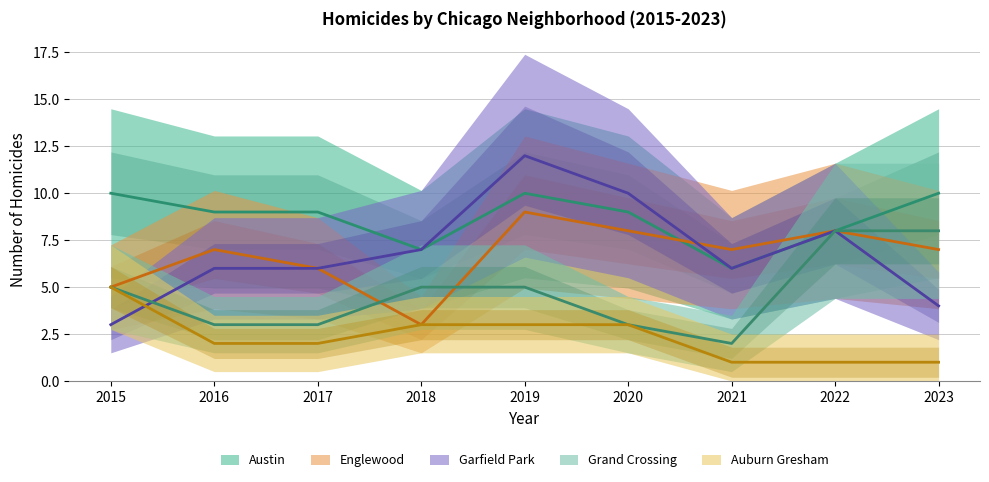

List the series in order of their peak value, lowest first.

Auburn Gresham, Grand Crossing, Englewood, Austin, Garfield Park